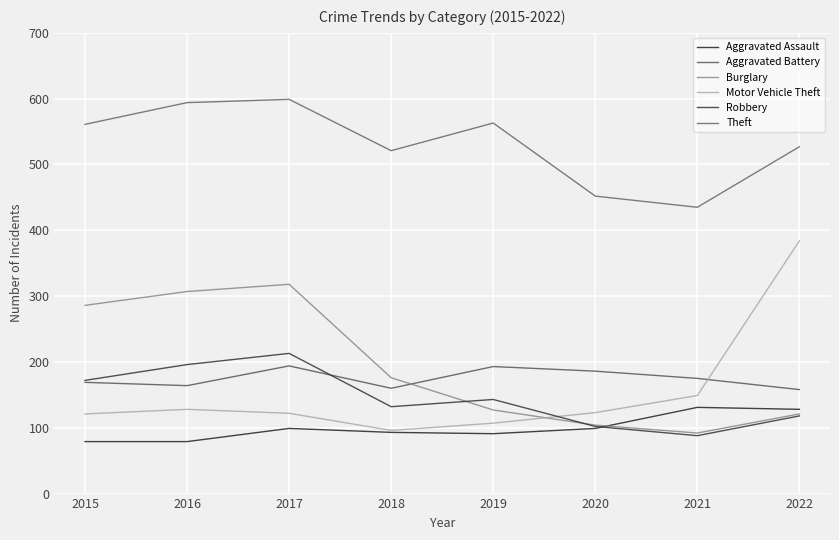

How many interior local valleys does the Robbery series have?

2